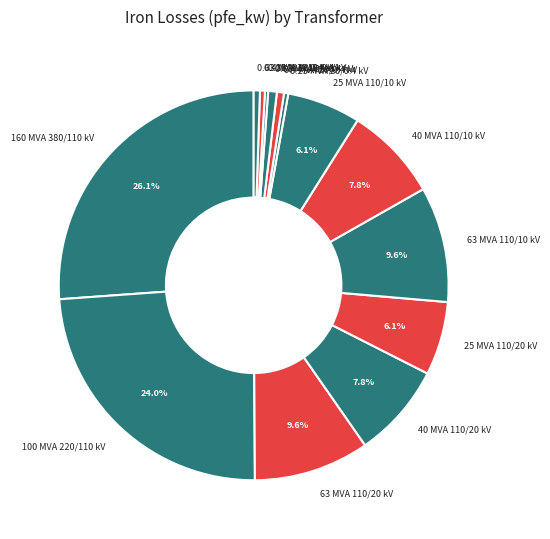

What is the ratio of the value at 63 MVA 110/20 kV to the value at 63 MVA 110/10 kV?

1.0